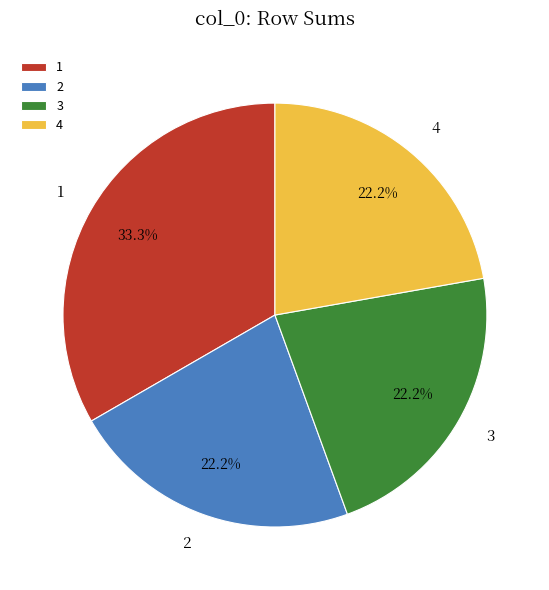

How many slices are in this pie chart?

4